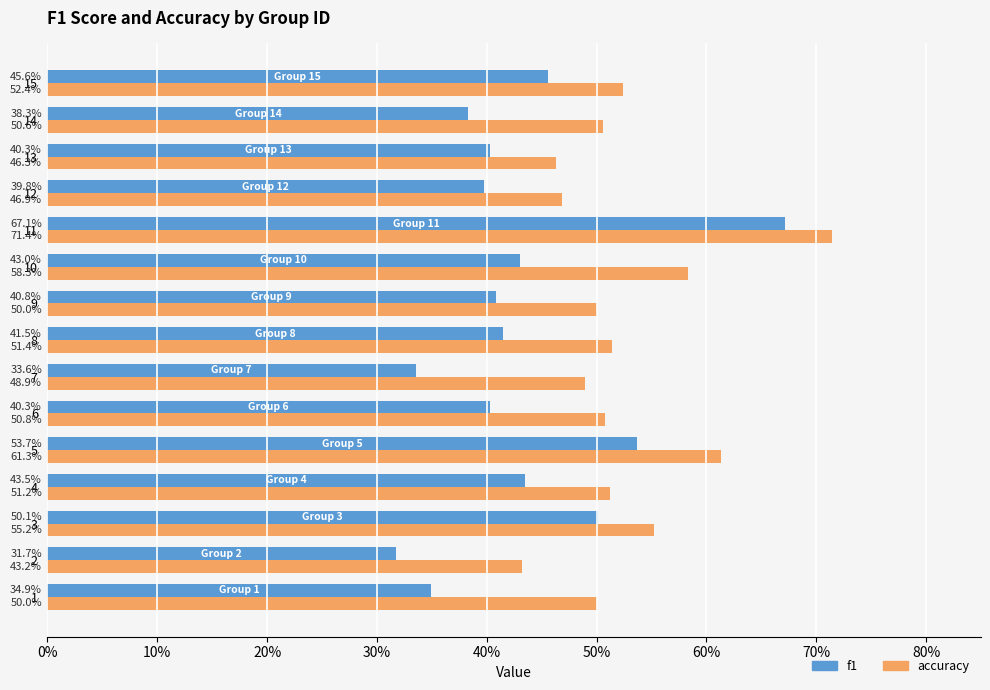

What are all the series names shown in the legend?

f1, accuracy